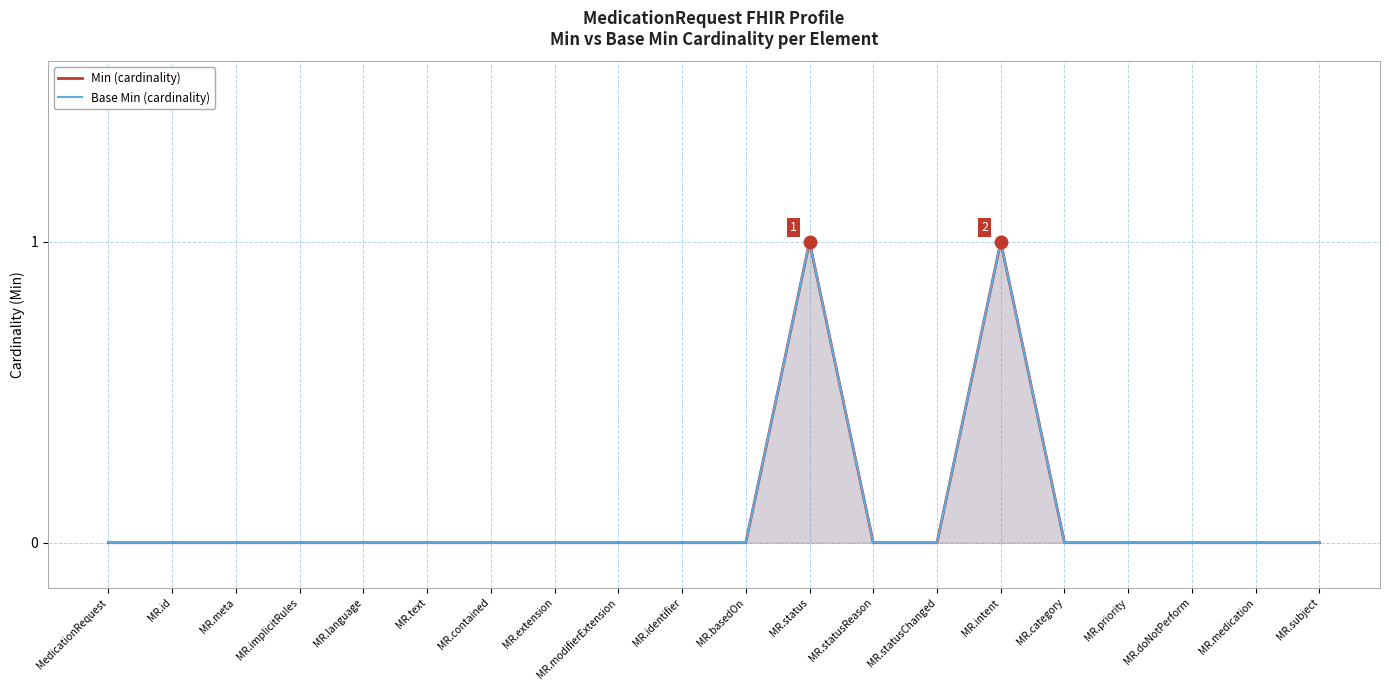

Between MR.statusReason and MR.medication, which series saw the biggest shift?

Min (cardinality)